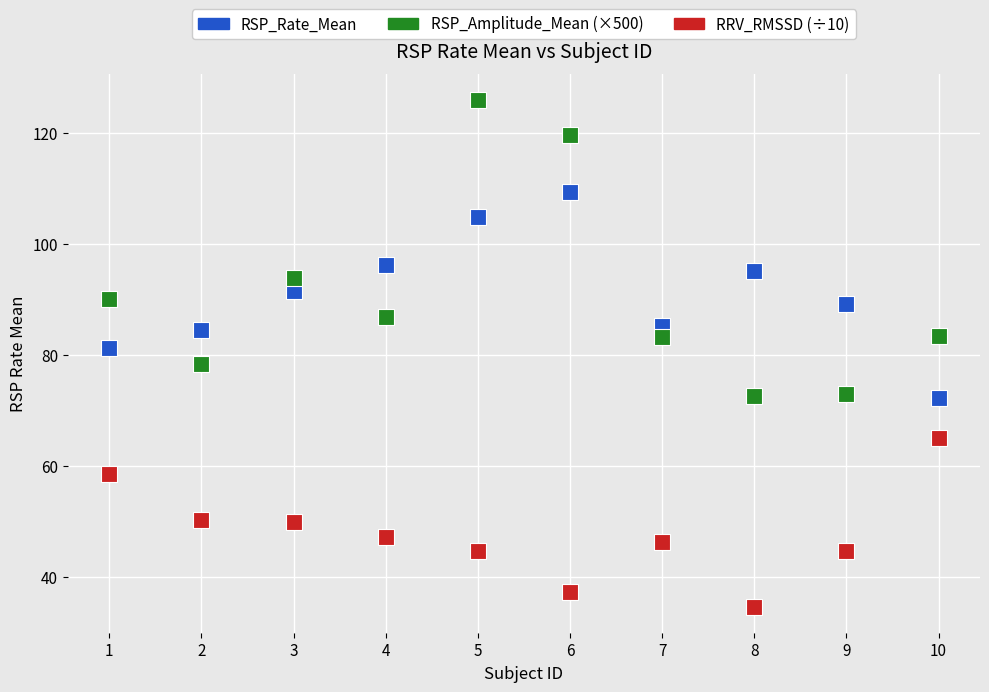

Which series contains the highest Y value?

RSP_Amplitude_Mean (×500)